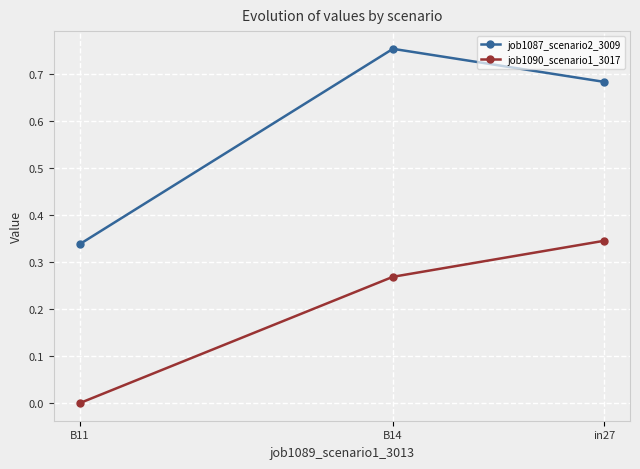

What is the value of the job1090_scenario1_3017 point at the 2nd from the left?

0.3